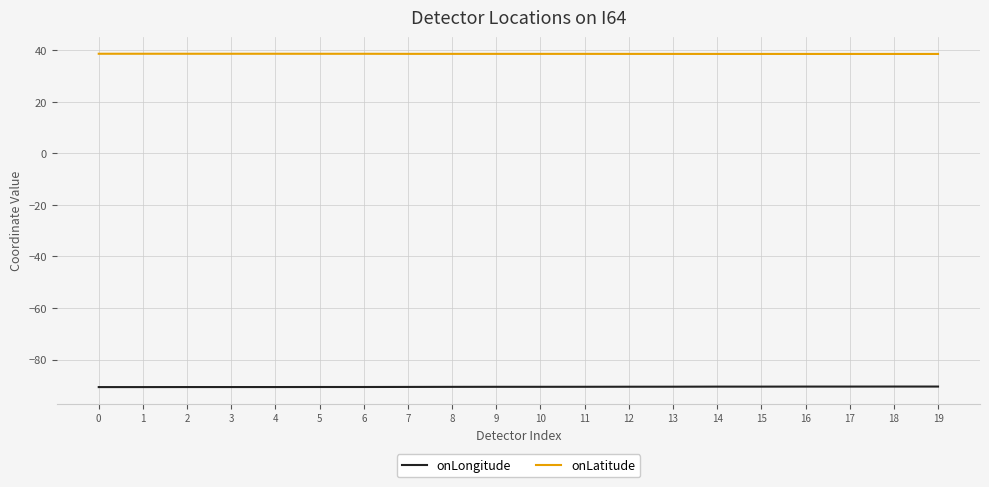

What is the minimum value shown in the chart?

-90.7